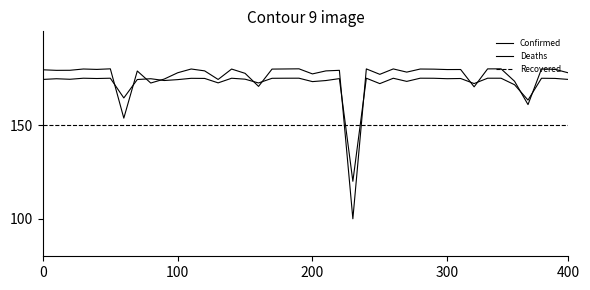

Where do Deaths and Recovered first cross each other?

22 and 23